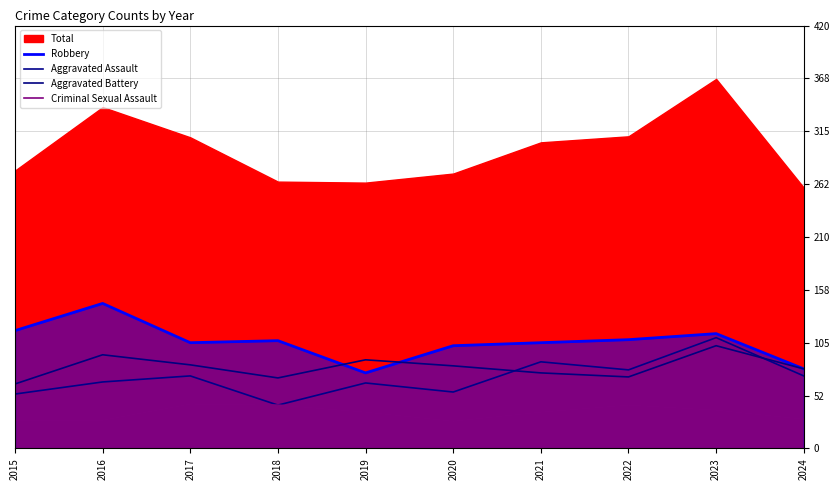

At which label is Criminal Sexual Assault closest to 35?

2019